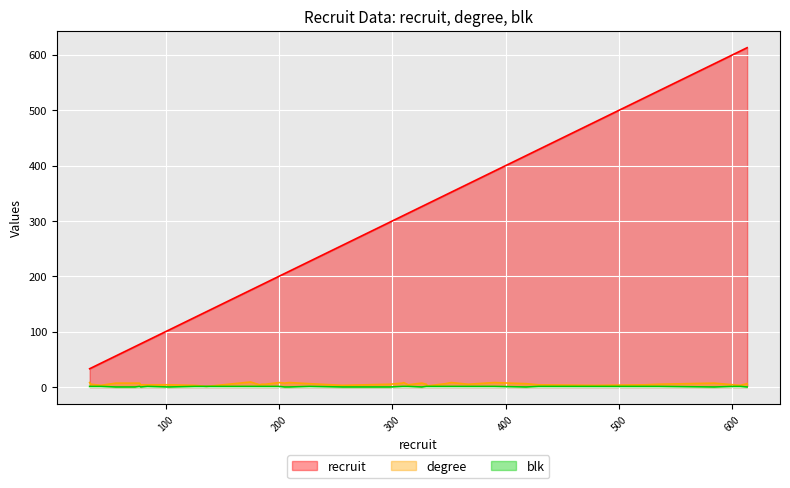

Does the chart display data point markers on the line(s)?

No